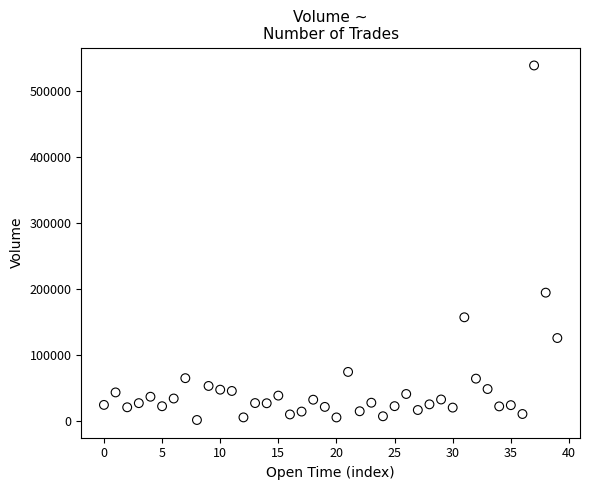

What is the range of Y values (max minus min)?

535710